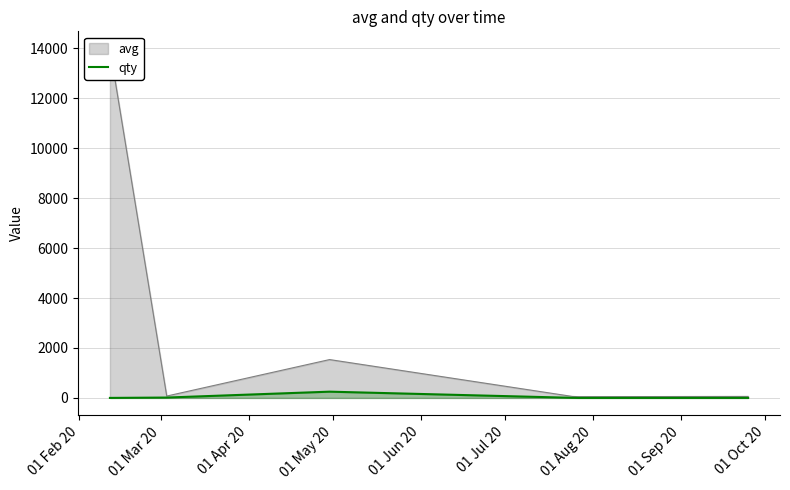

At which label is the value closest to 126?

01 Mar 20